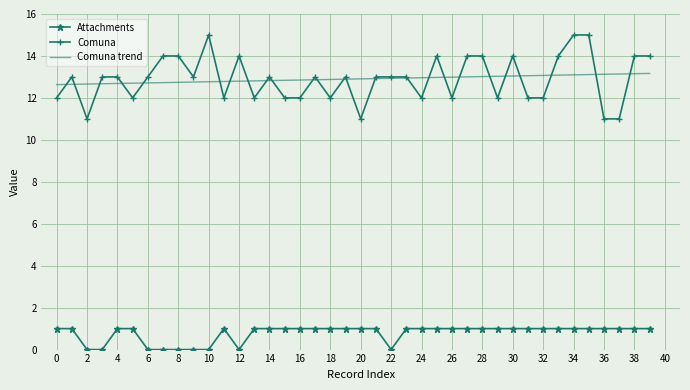

What is the sum of all Attachments values?

31.0